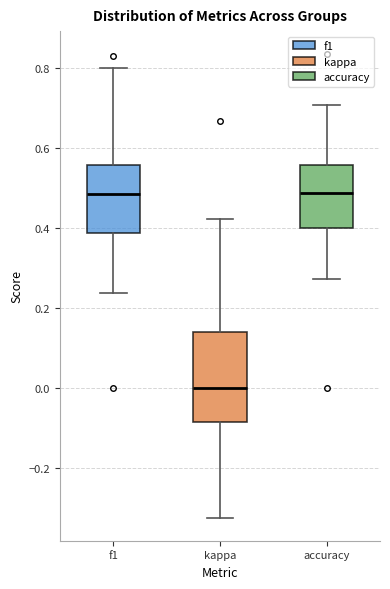

Which box has the lowest median line?

kappa